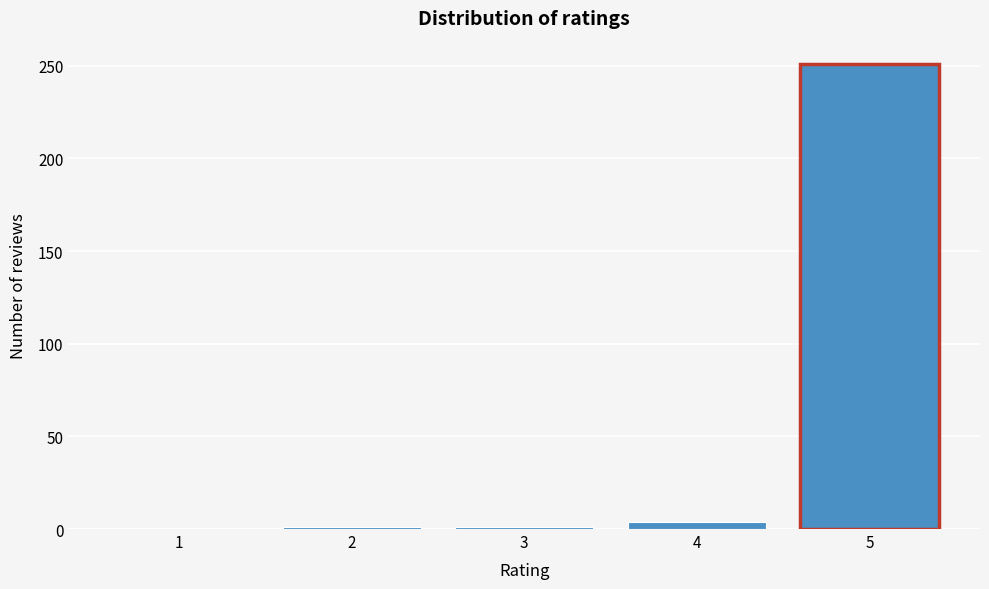

What is the greatest value displayed?

251